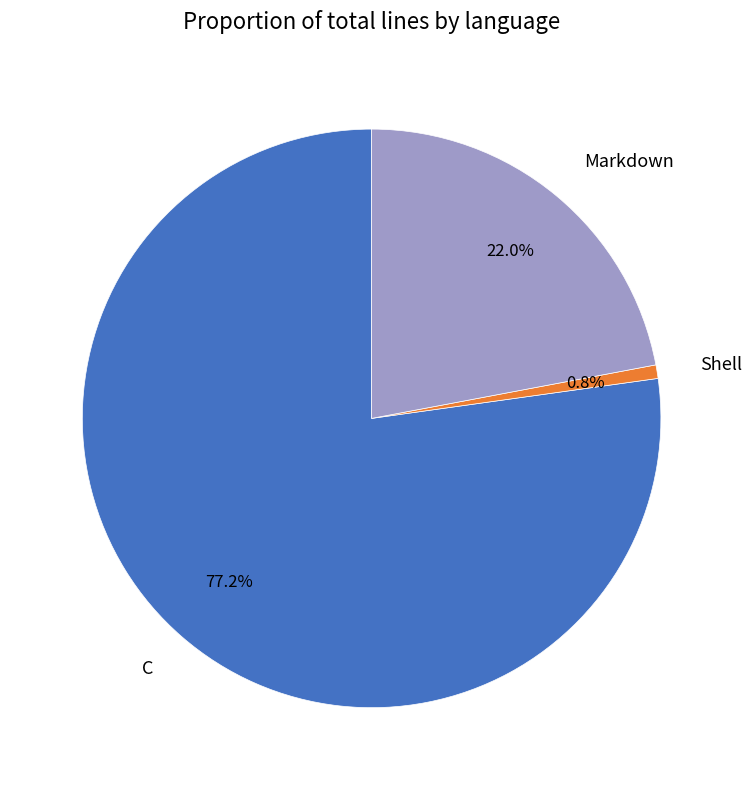

To the nearest percent, what portion does Shell represent?

1%